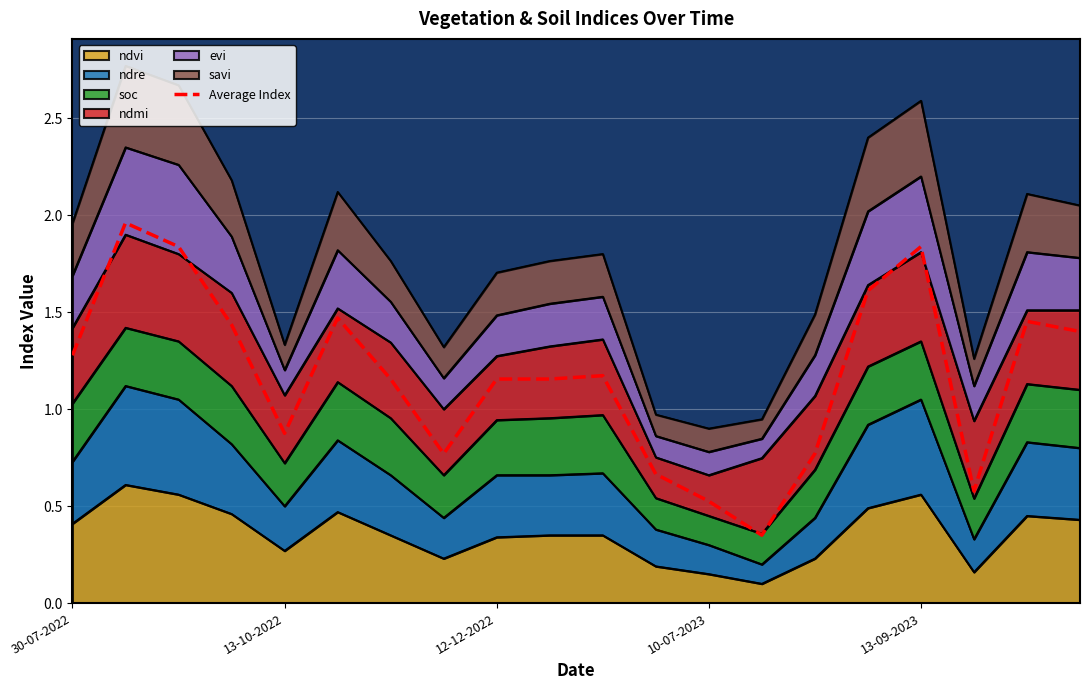

Where does the data first go above 1?

30-07-2022